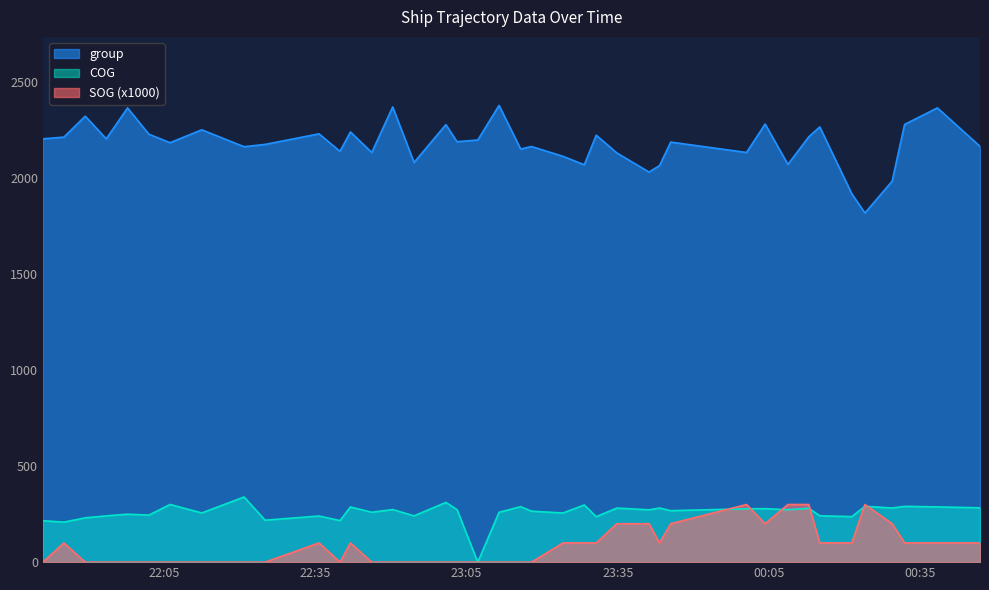

True or false: SOG has more than 2 points higher than both neighbors.

True